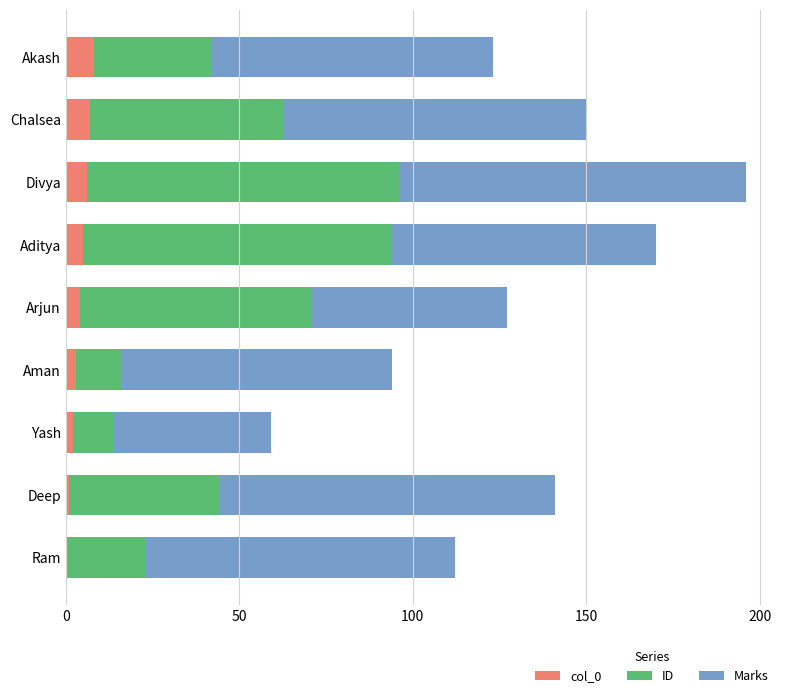

True or false: col_0 has a value of 7 at Chalsea.

True